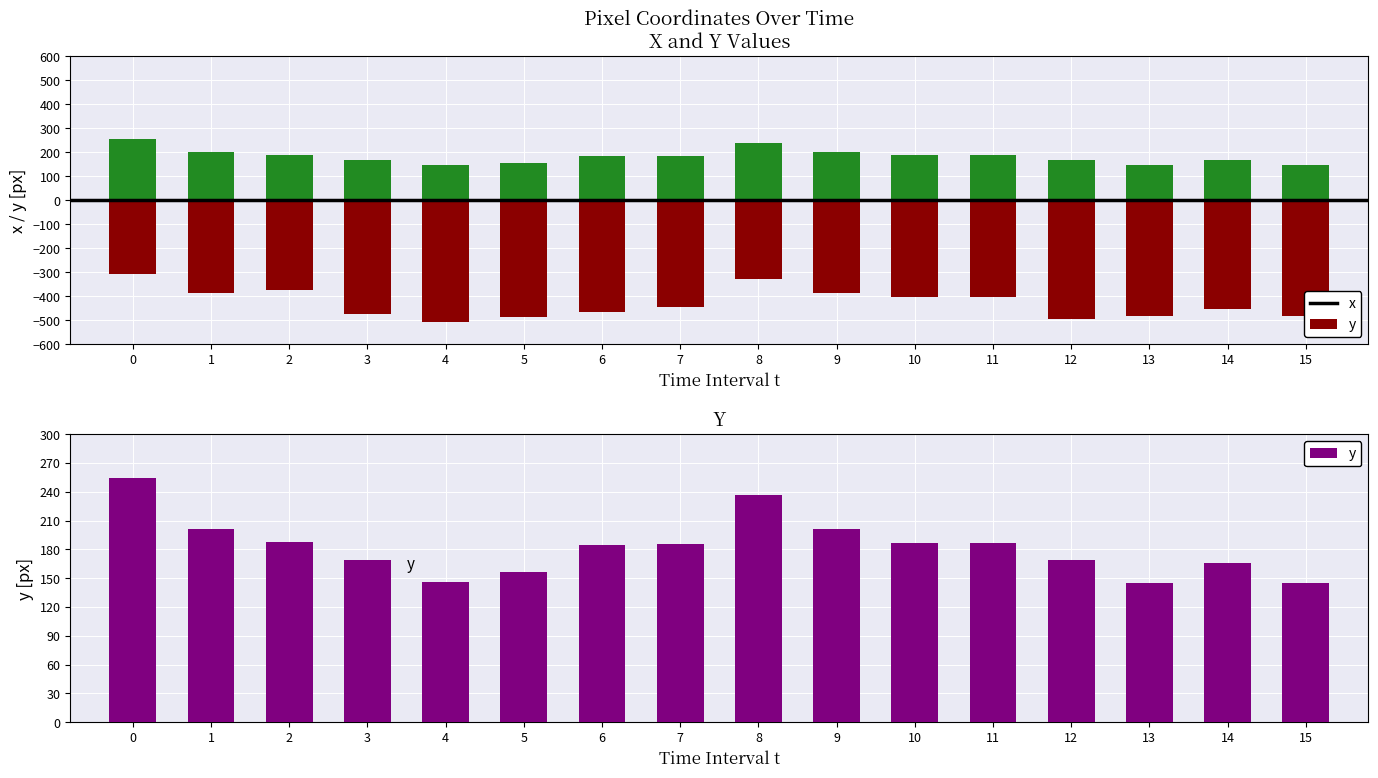

What is the difference between the second highest and second lowest values in the y series?

92